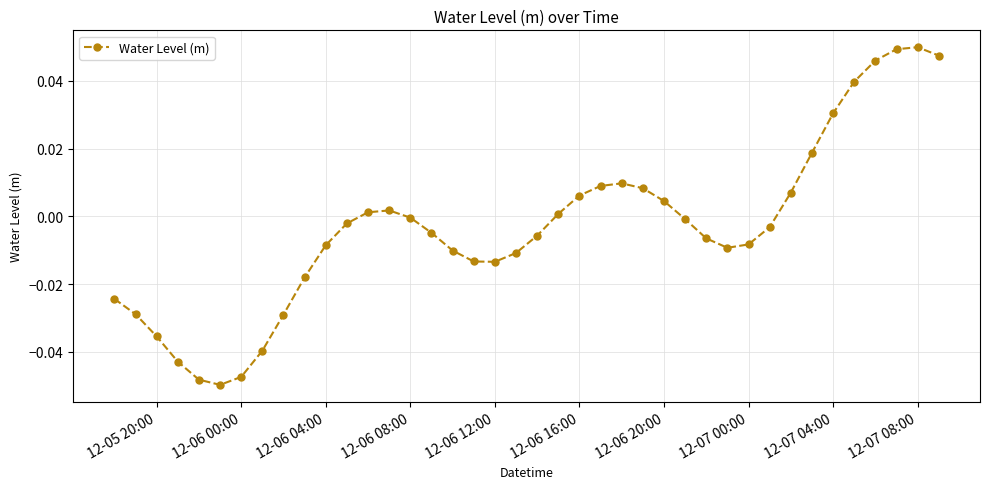

Is this an area chart (filled region under the line)?

No